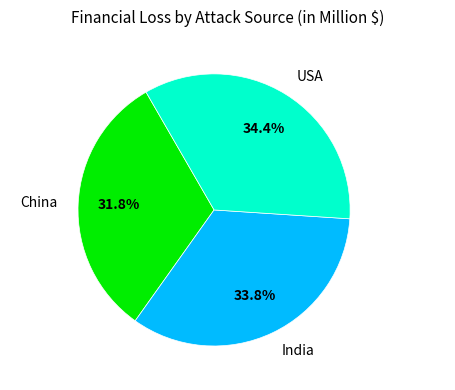

How many segments does this pie chart have?

3